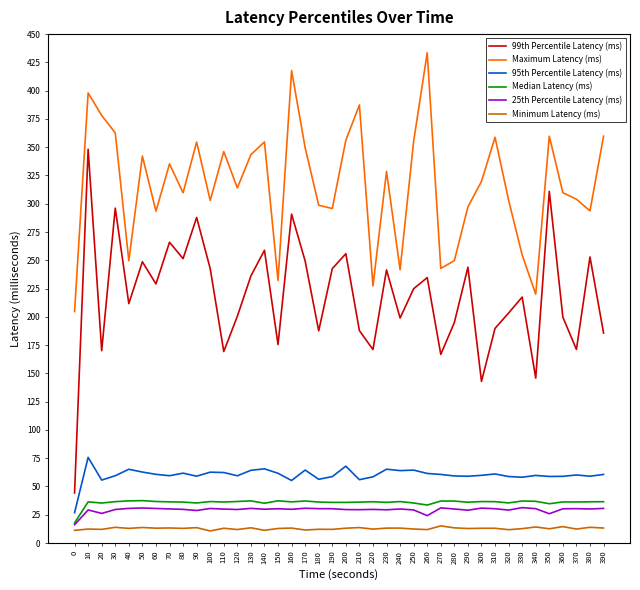

What is the spread (max minus min) of values at 10?

385.6